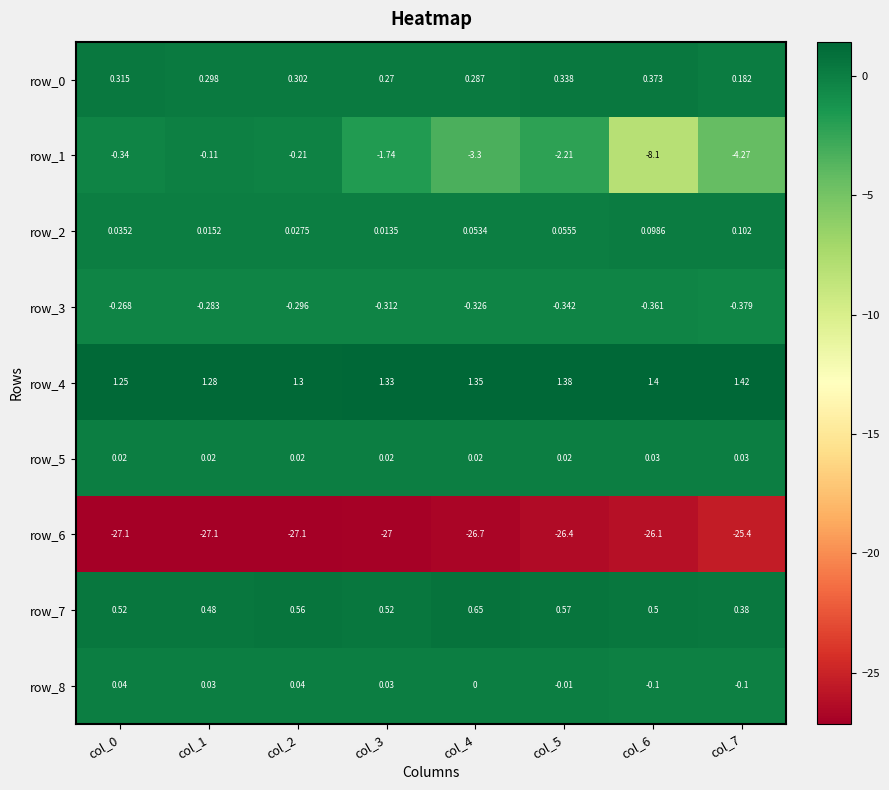

Which series has the widest spread of values?

row_1